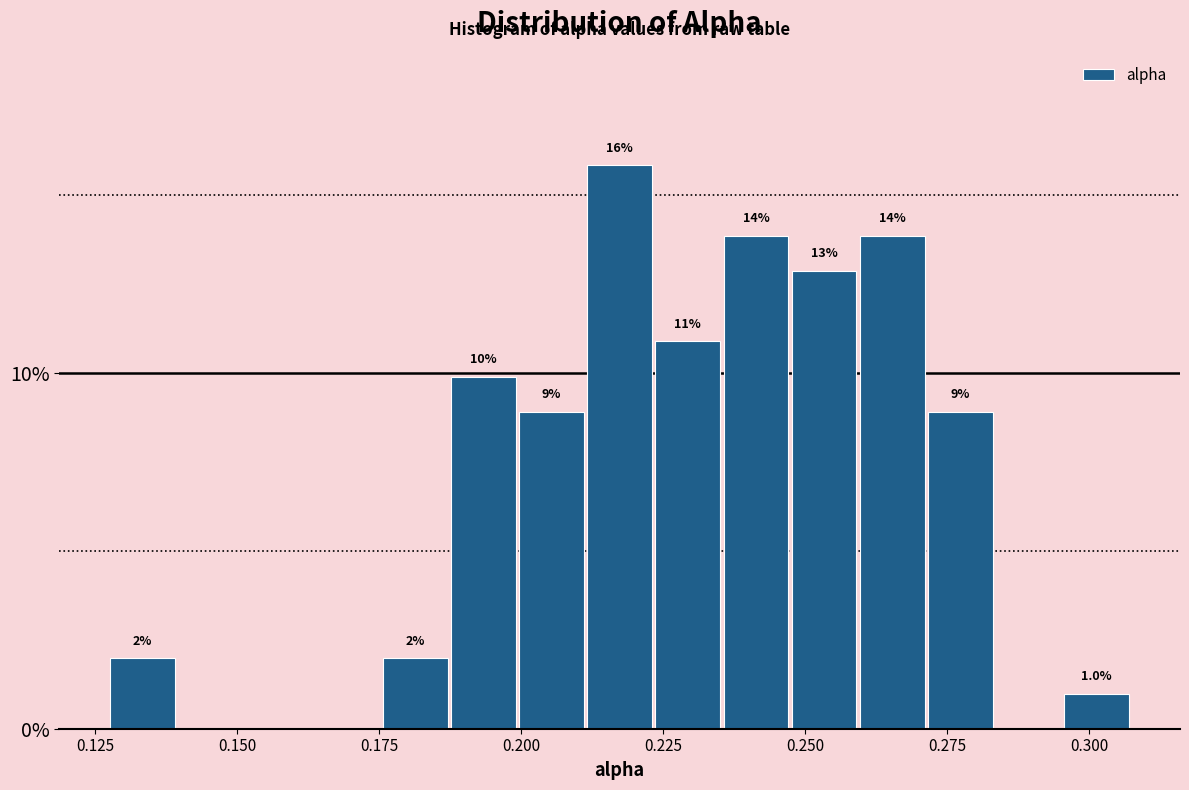

Read against the x-axis, roughly where is the centre of the tallest bar?

0.215